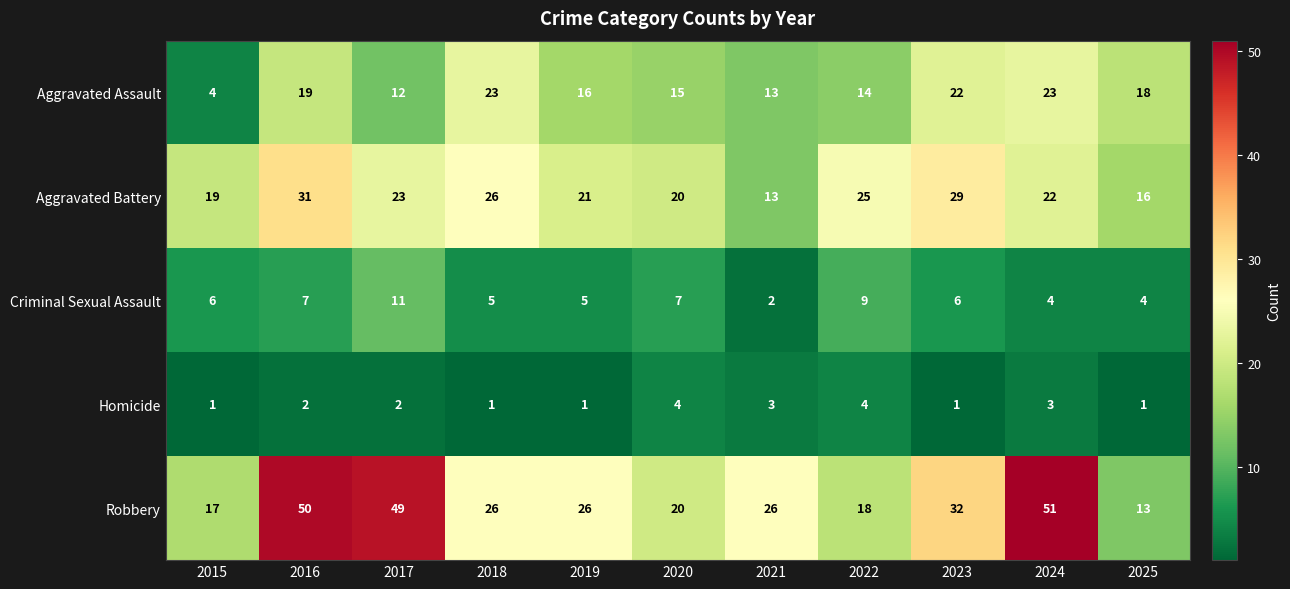

How many series are shown in this chart?

5